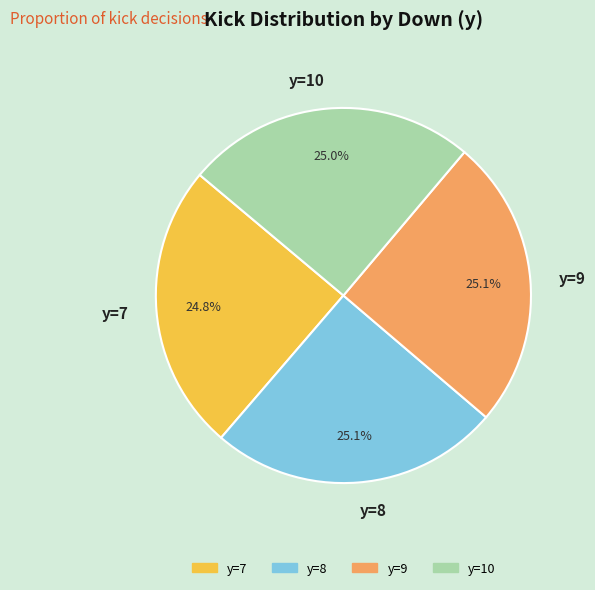

Does any single category account for the majority?

No